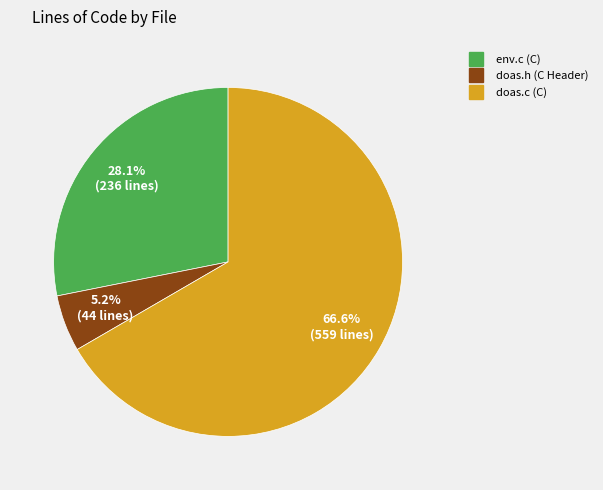

What is the ratio of the value at env.c (C) to the value at doas.h (C Header)?

5.4